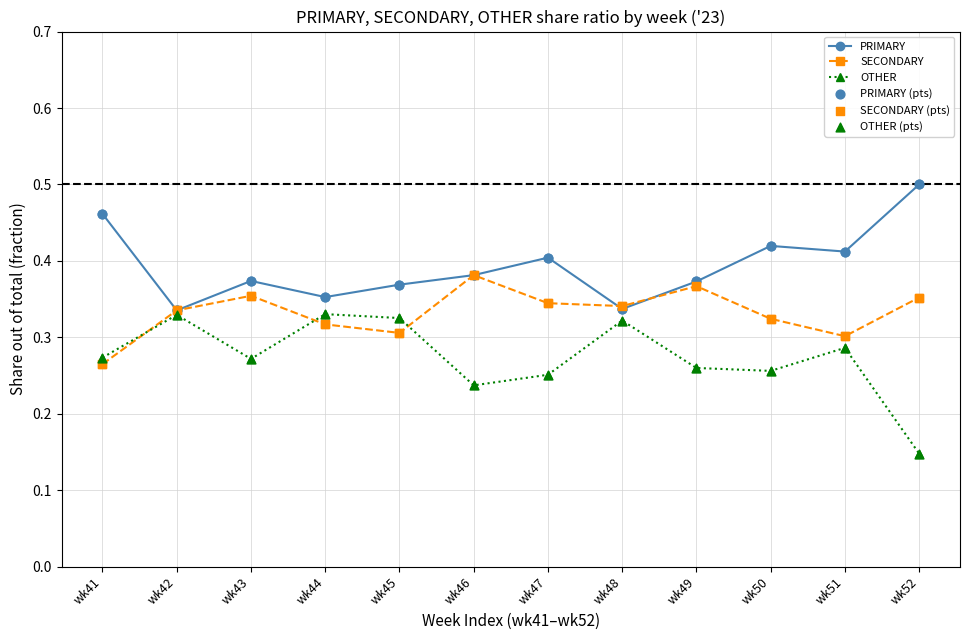

Count the SECONDARY values in the range 0 to 1.

12